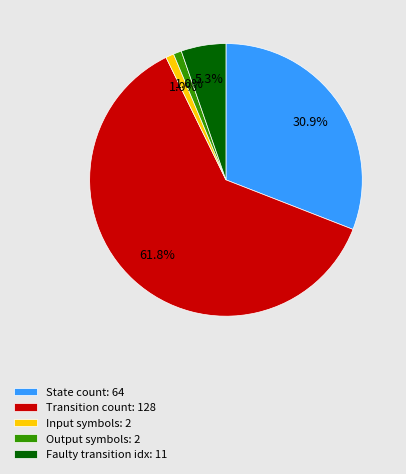

Which slice is the largest?

Transition count: 128